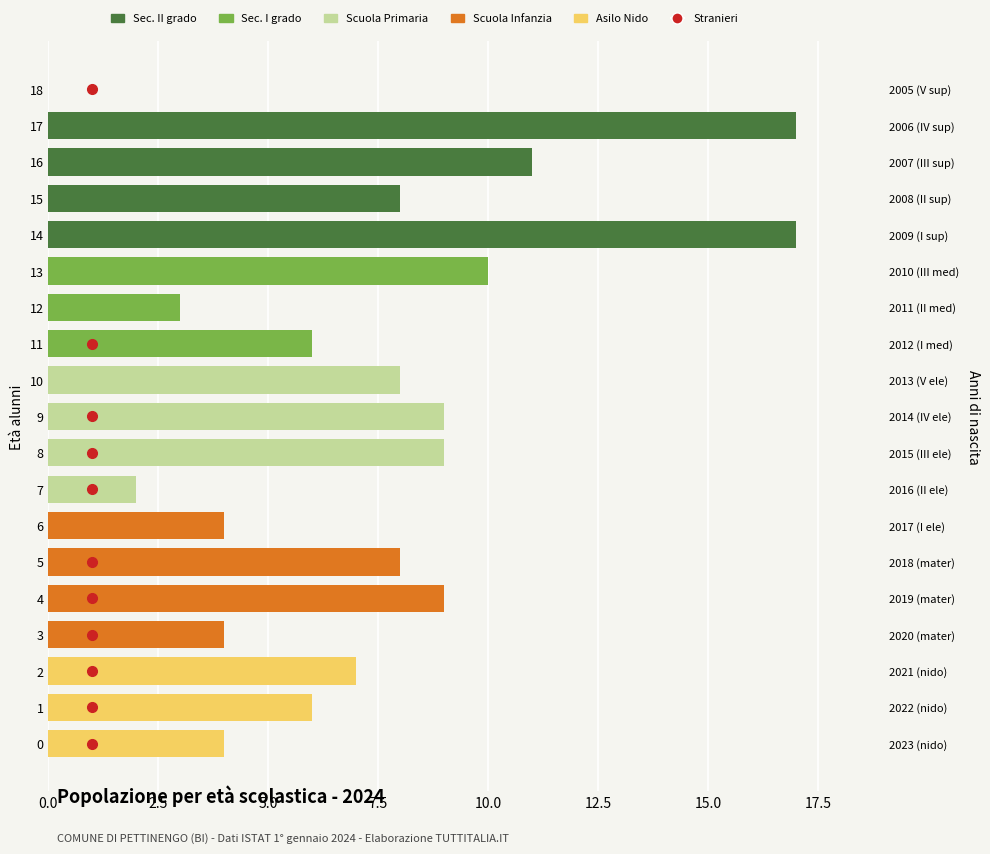

How many groups of bars are there?

19